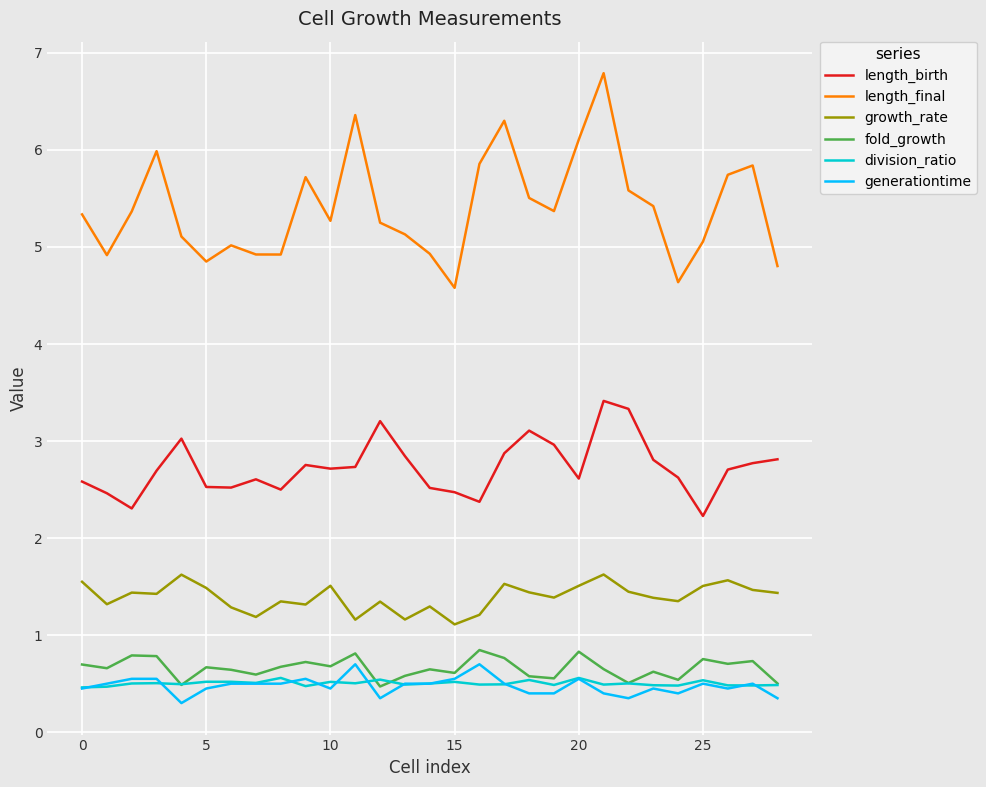

Does the chart have visible grid lines?

Yes